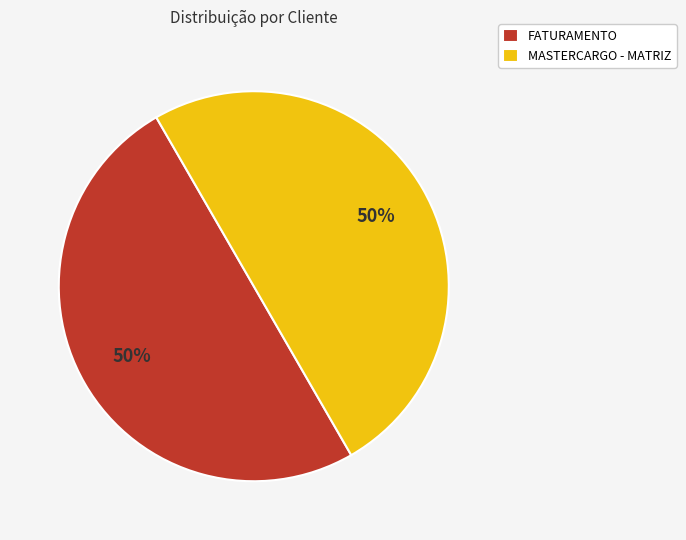

Do FATURAMENTO and MASTERCARGO - MATRIZ together represent more than half of the pie?

Yes